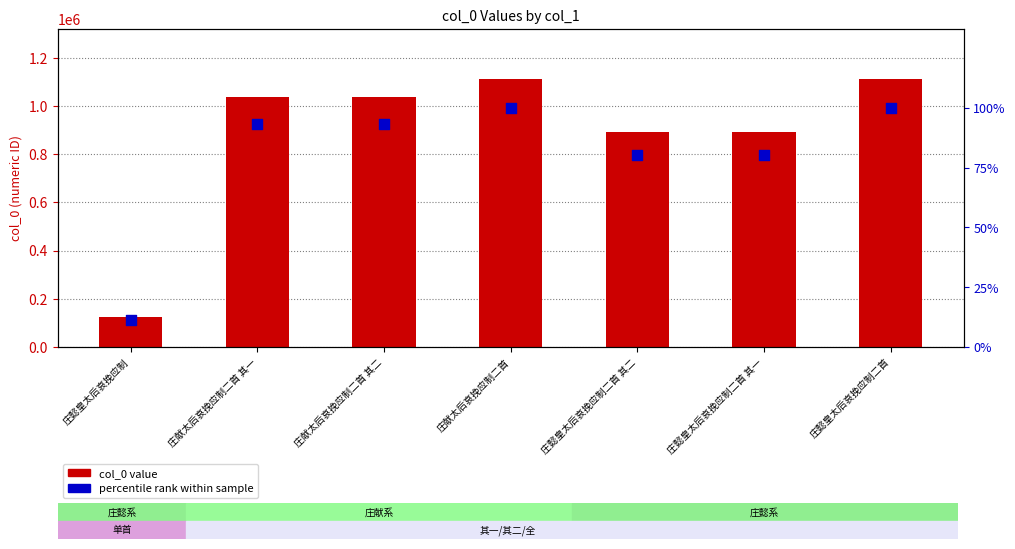

What is the total value across all series at 庄懿皇太后哀挽应制二首 其一?

892372.2